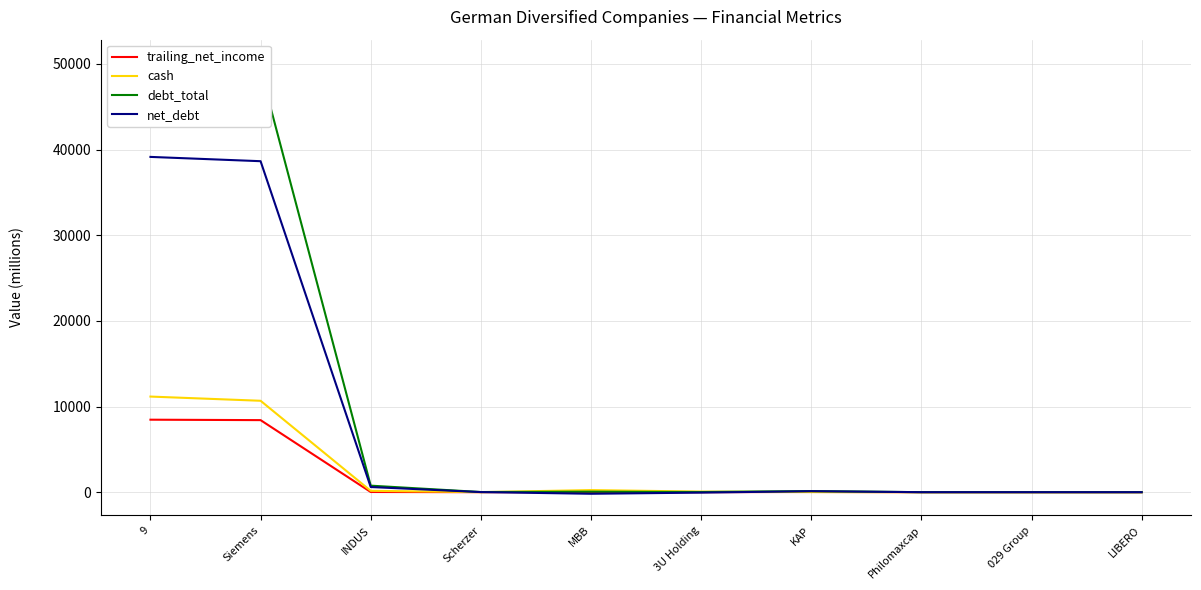

At which category does the chart reach its peak across all series?

9